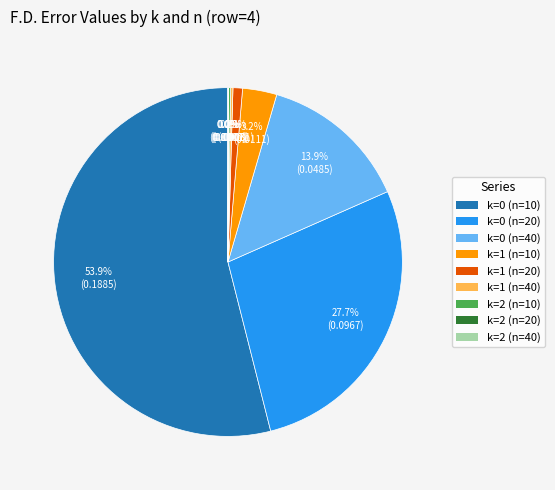

Does any single category account for the majority?

Yes